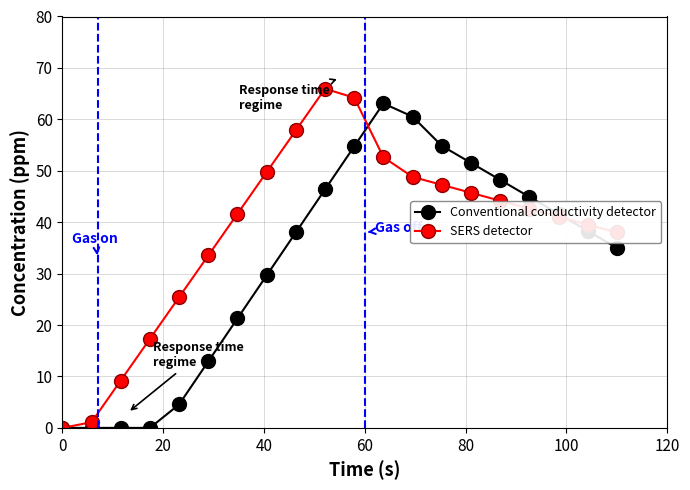

What is the maximum value shown in the chart?

65.9